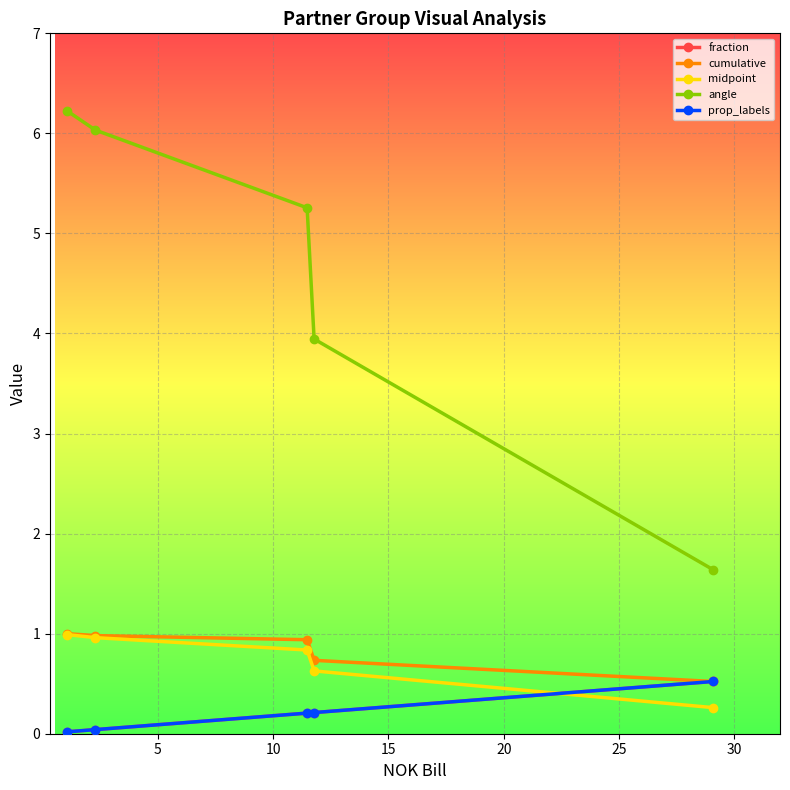

What is the value of the midpoint point at the 2nd from the left?

1.0